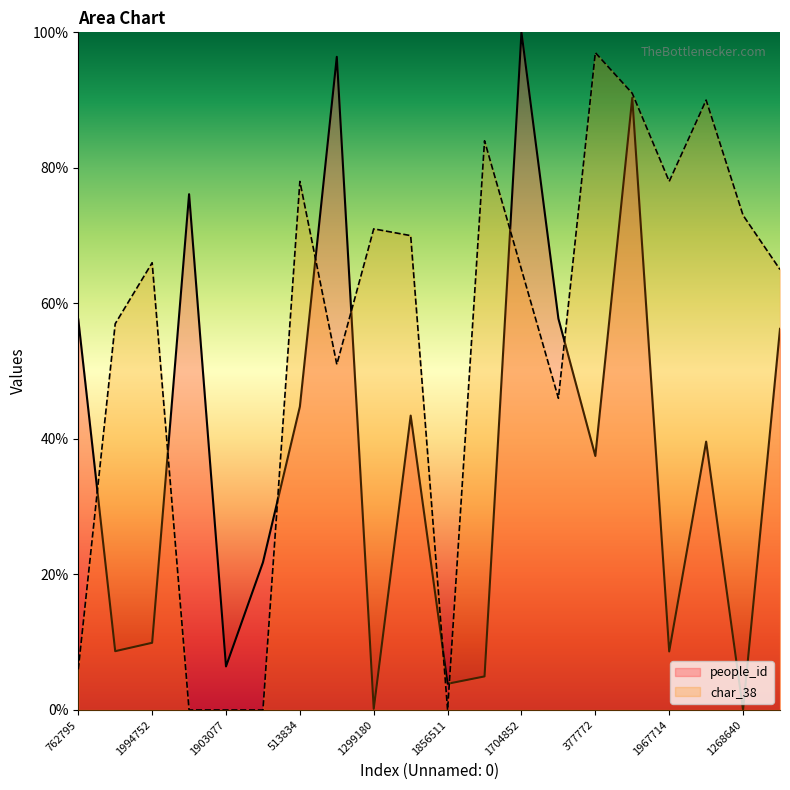

Where does the char_38 series first go above 66?

513834